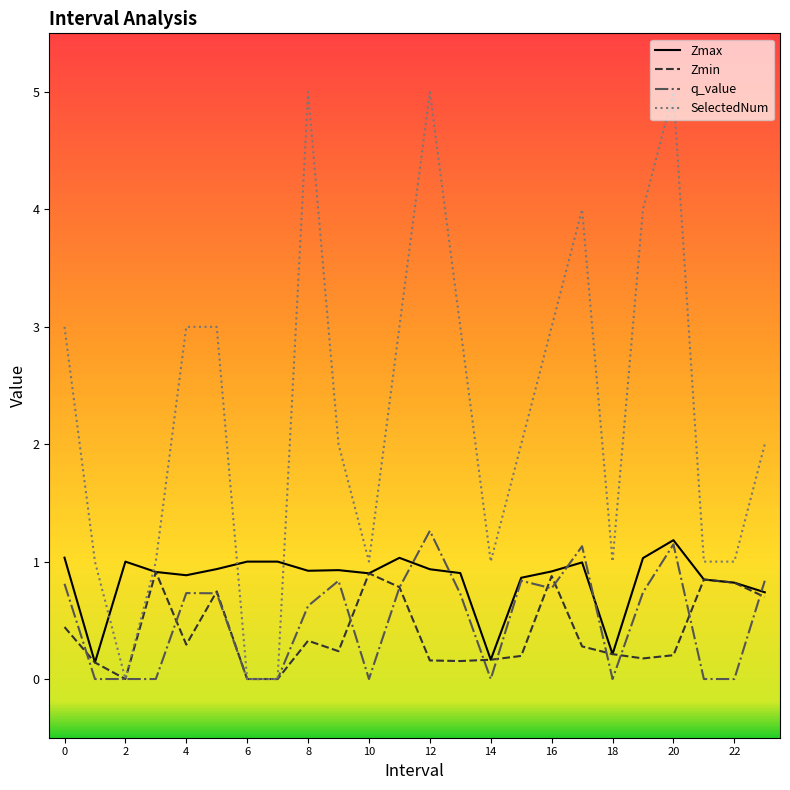

Which series has the largest range (max minus min)?

SelectedNum